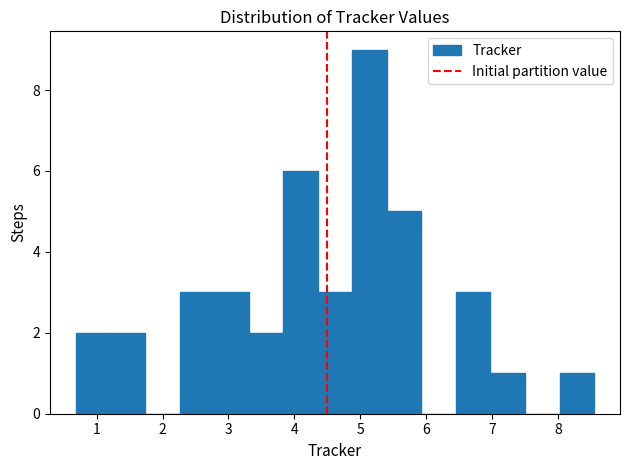

Reading left to right, list every bar in this chart as the range it spans on the x-axis followed by its height. Neither the bar edges nor the heights are printed on the chart, so give them approximately, as read against the axes.

0.7 to 1.2: 2
1.2 to 1.7: 2
1.7 to 2.3: 0
2.3 to 2.8: 3
2.8 to 3.3: 3
3.3 to 3.8: 2
3.8 to 4.4: 6
4.4 to 4.9: 3
4.9 to 5.4: 9
5.4 to 5.9: 5
5.9 to 6.5: 0
6.5 to 7.0: 3
7.0 to 7.5: 1
7.5 to 8.0: 0
8.0 to 8.6: 1